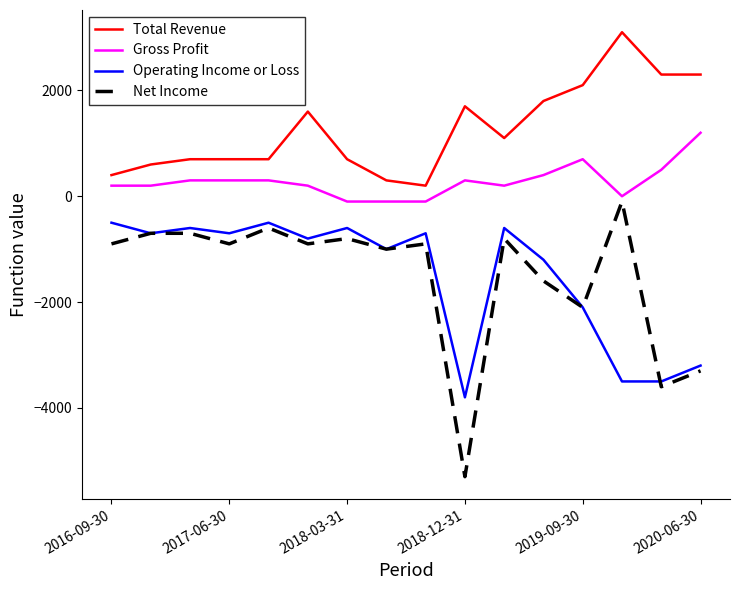

Which series has the largest total across all categories?

Total Revenue